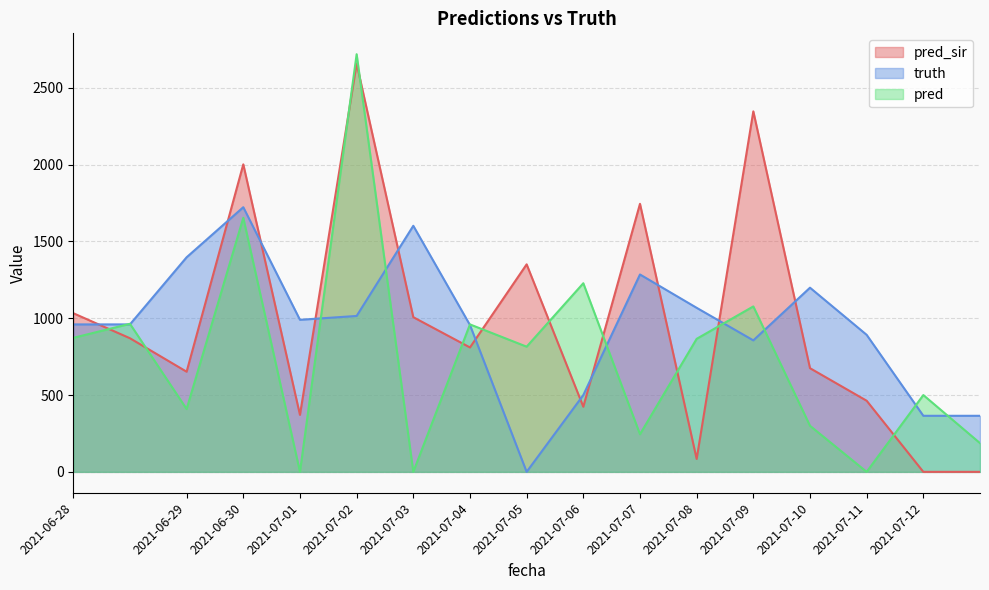

Is the value of truth at 2021-06-29 greater than the value of pred at 2021-07-03?

Yes